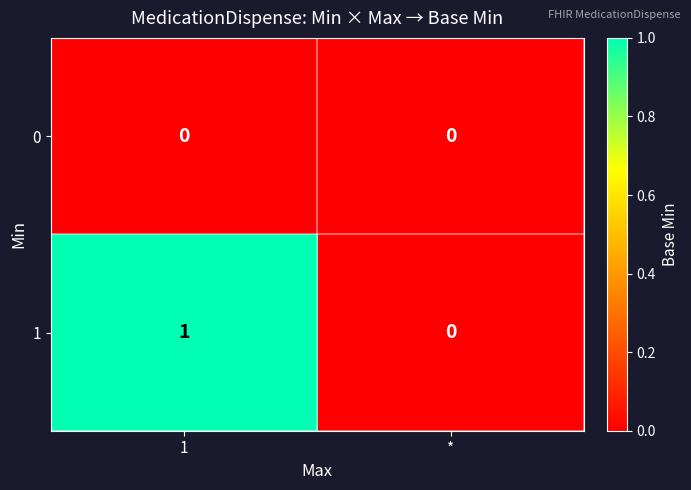

Reading right to left, extract all data points from this chart.

0: 0	0
1: 0	1